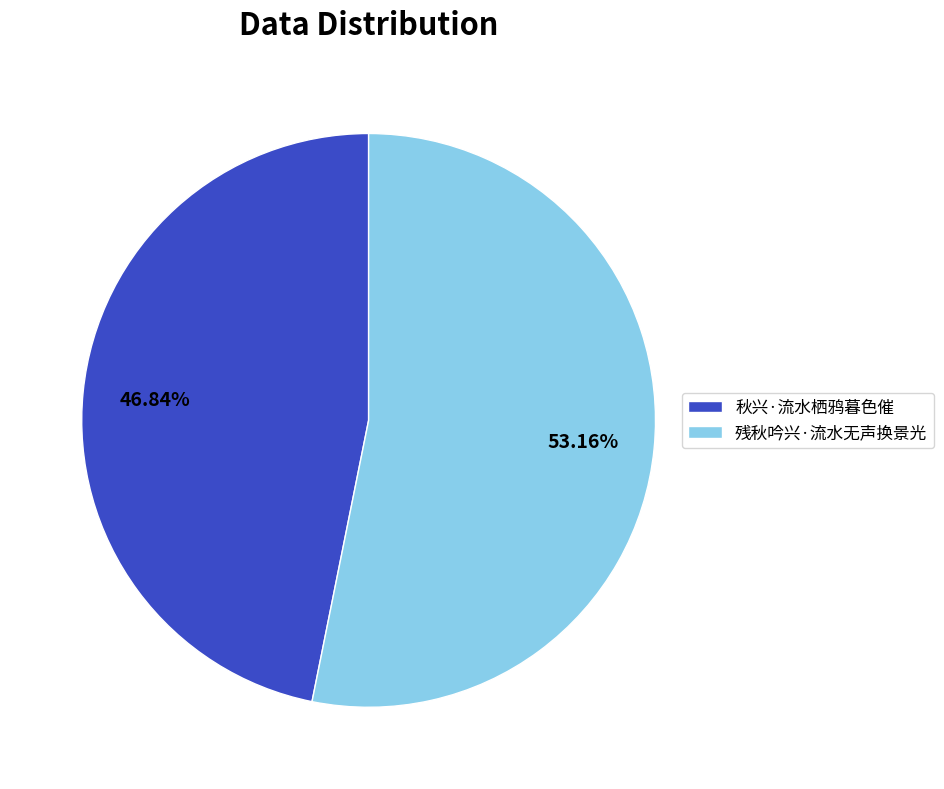

Rank the categories by value from highest to lowest.

残秋吟兴·流水无声换景光, 秋兴·流水栖鸦暮色催